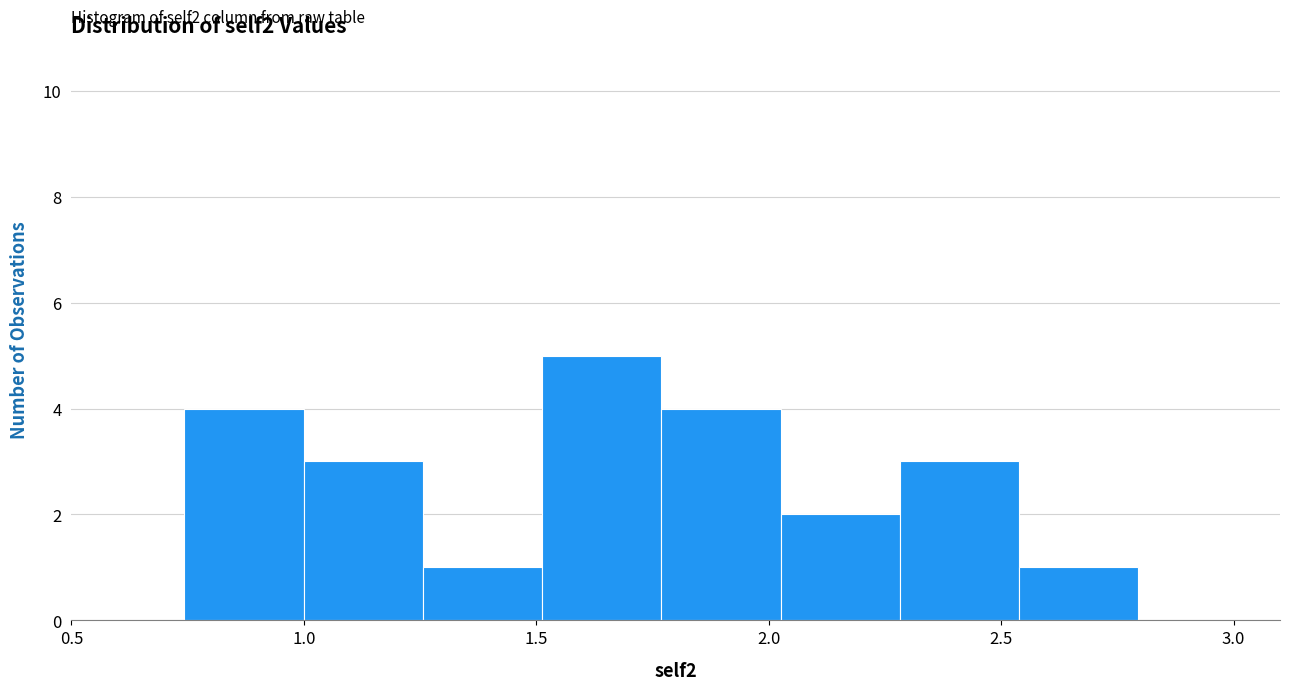

Over which range of the x-axis is the bar tallest?

1.50 to 1.75